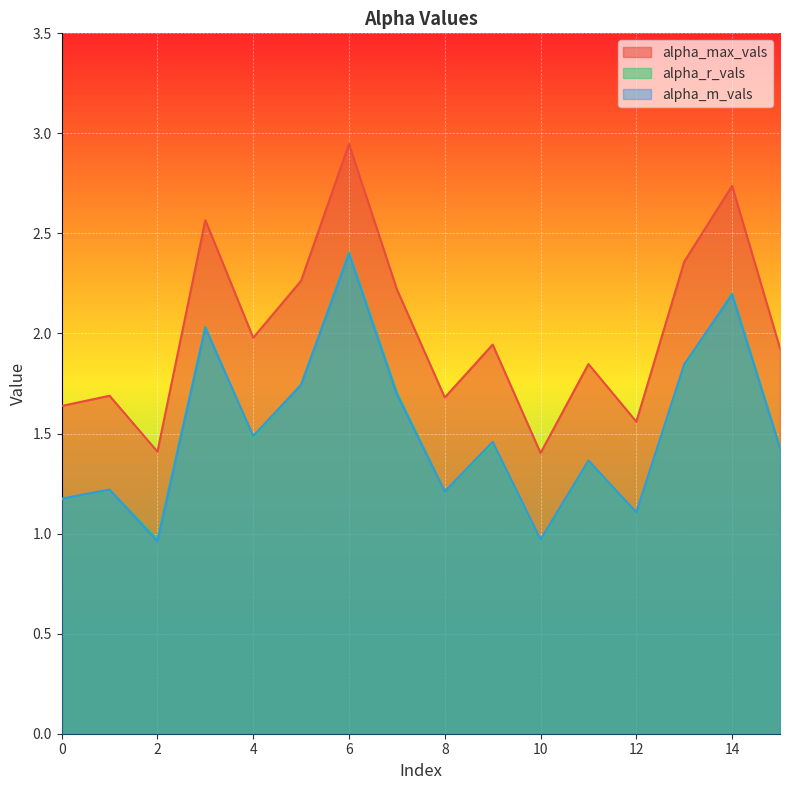

At which category is the sum across all series the highest?

6